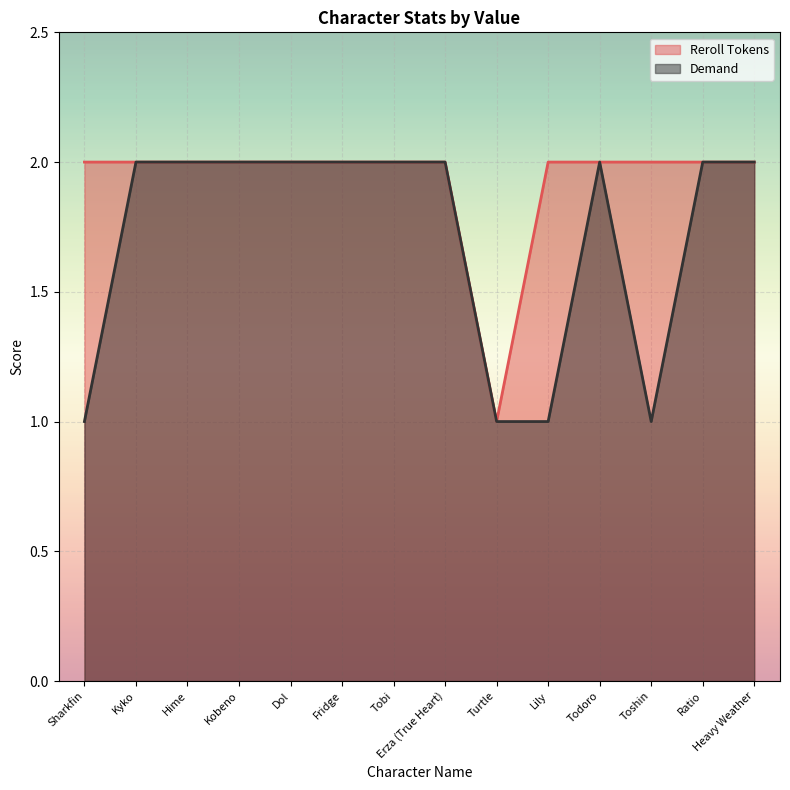

True or false: Demand has more than 1 points higher than both neighbors.

False